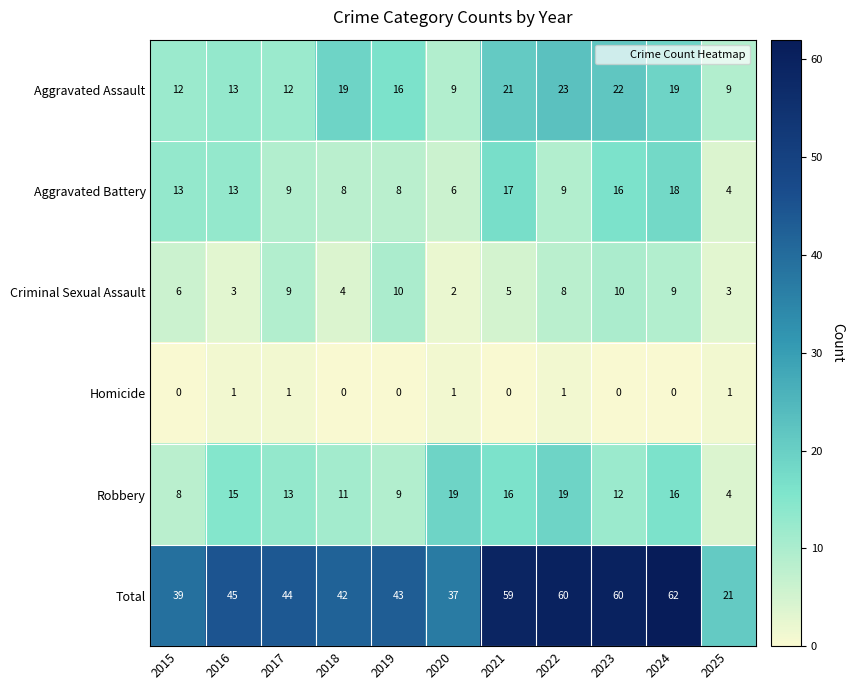

Which category has the highest value in the Aggravated Assault series?

2022